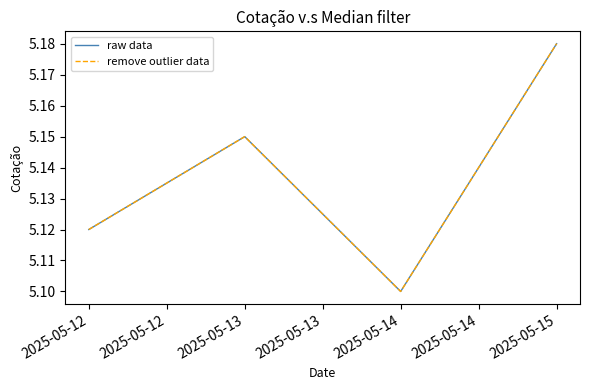

Does the chart display data point markers on the line(s)?

No